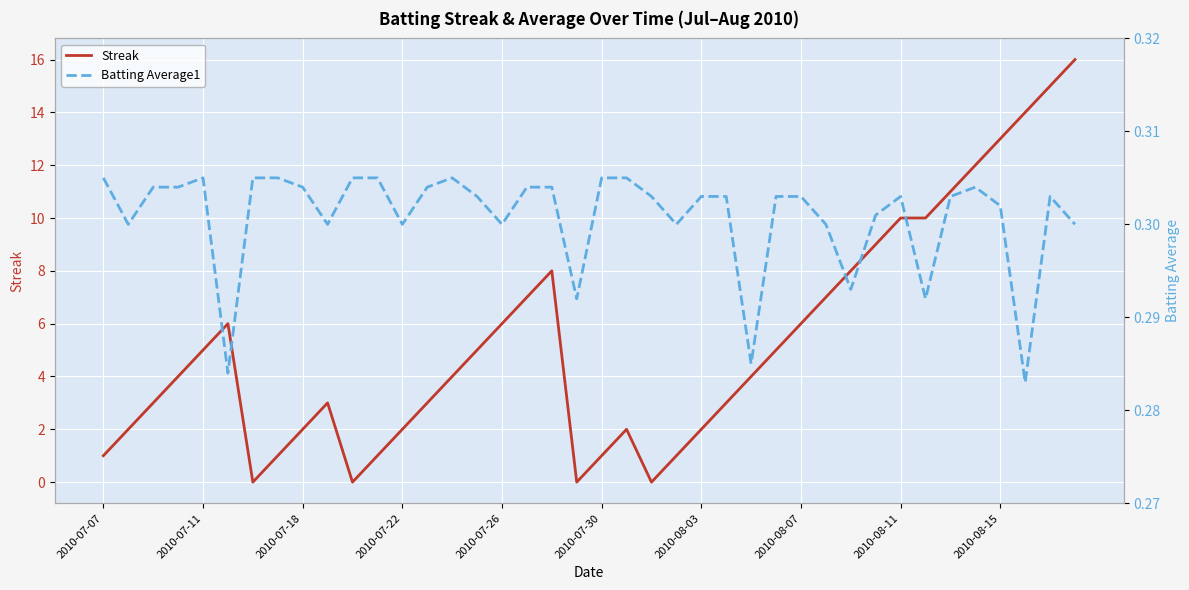

Count the Batting Average1 values in the range 0 to 1.

40